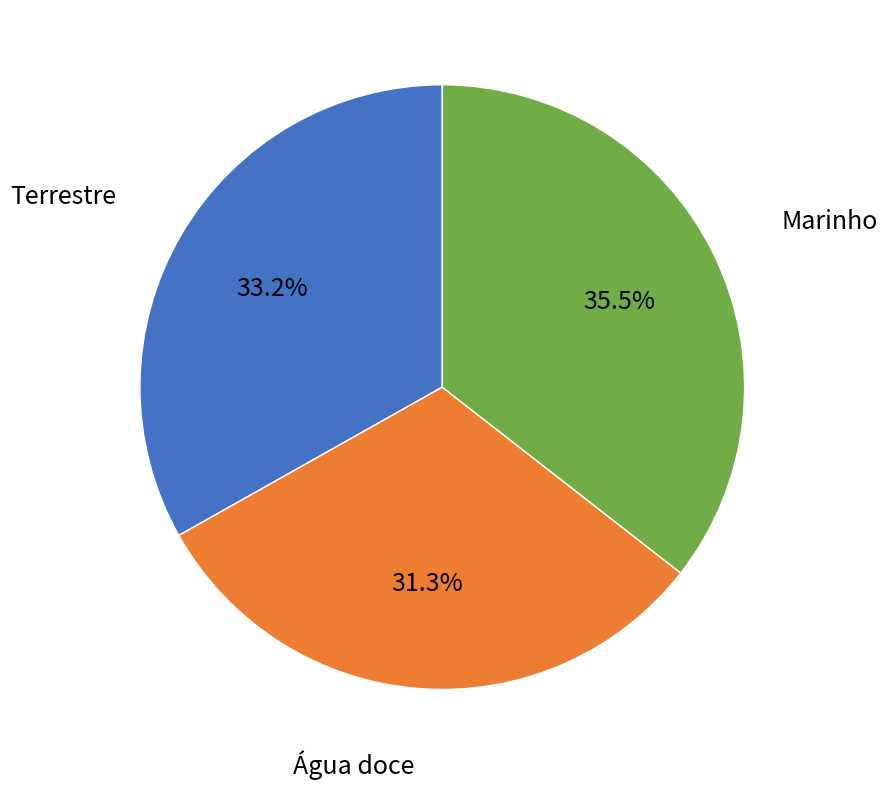

Is there a majority slice in this chart?

No